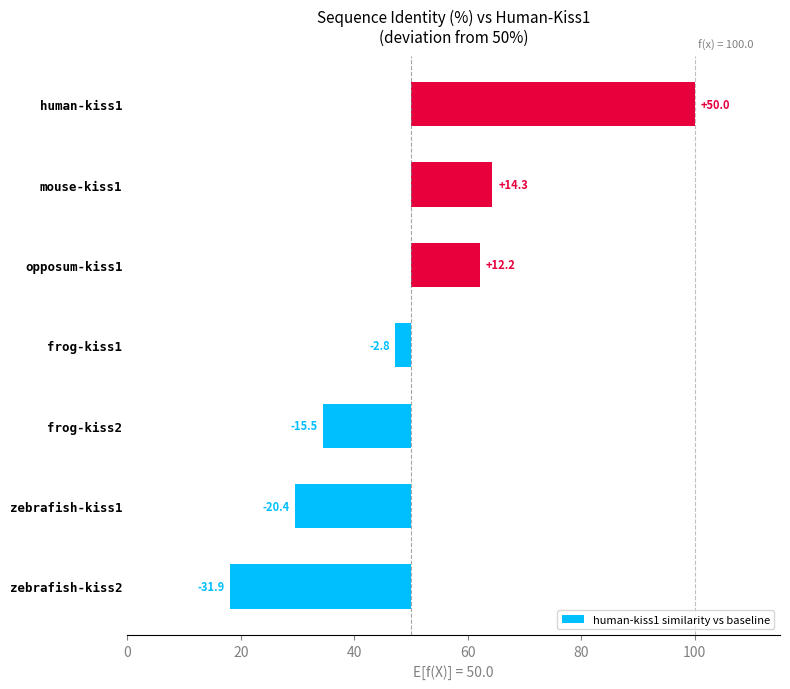

What is the maximum value shown in the chart?

50.0